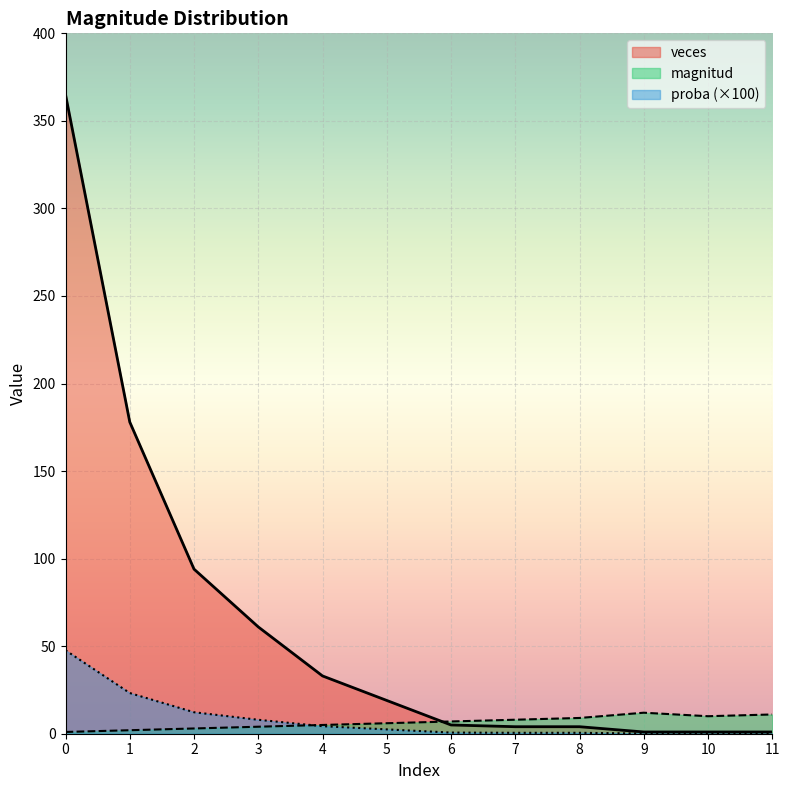

Which series has the largest total across all categories?

veces